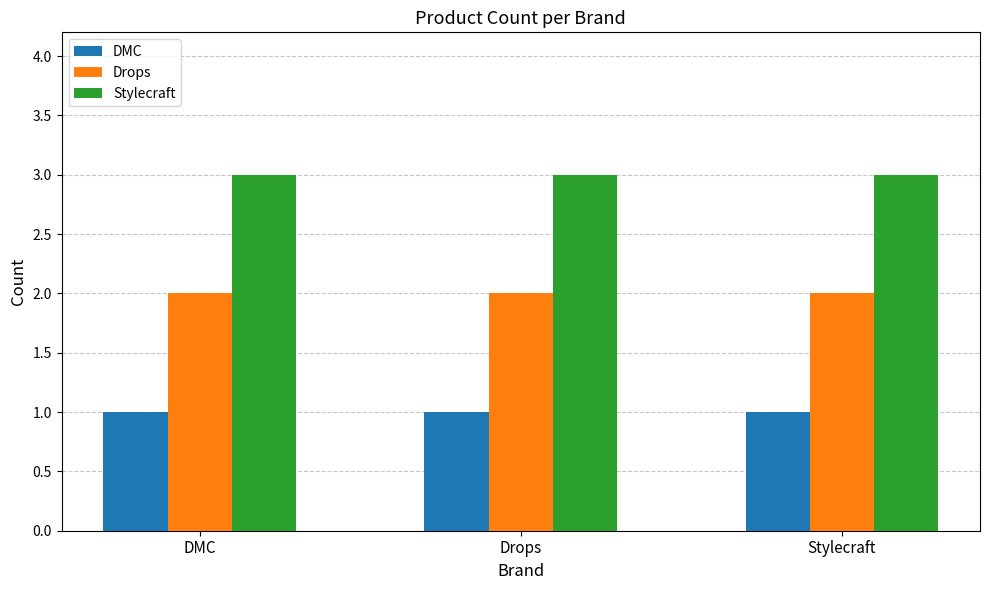

What is the sum of the DMC values at Drops and Stylecraft?

2